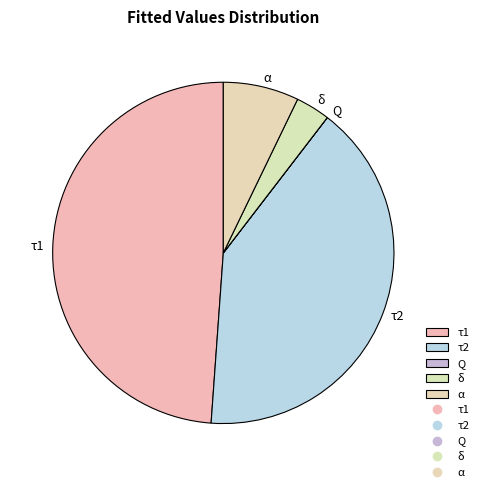

Is τ1 the majority of the pie?

No